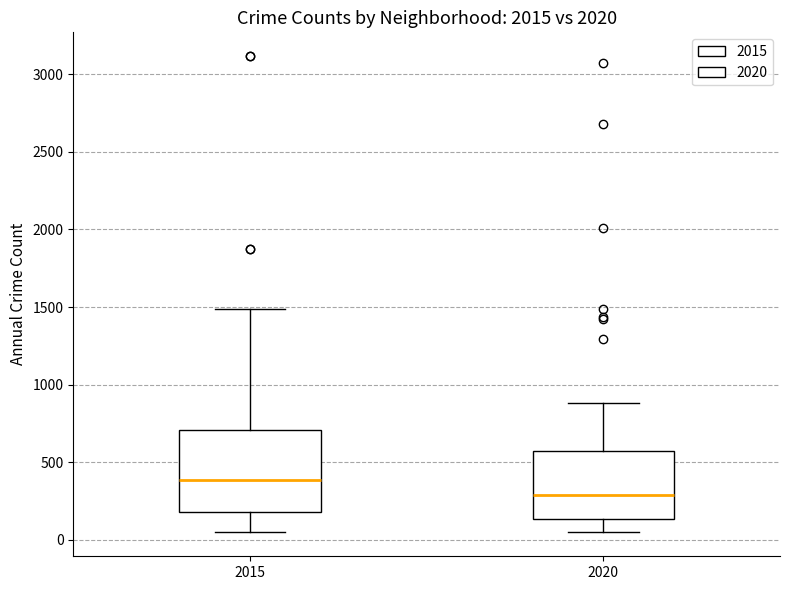

Reading left to right, transcribe this box plot: for each box, give where its median line is, the range the box spans, and where its two whiskers end, as read against the y-axis. The values are not printed on the chart, so give them approximately, as read against the axis.

2015: median 400, box 200 to 700, whiskers 50 to 1500
2020: median 300, box 150 to 550, whiskers 50 to 900